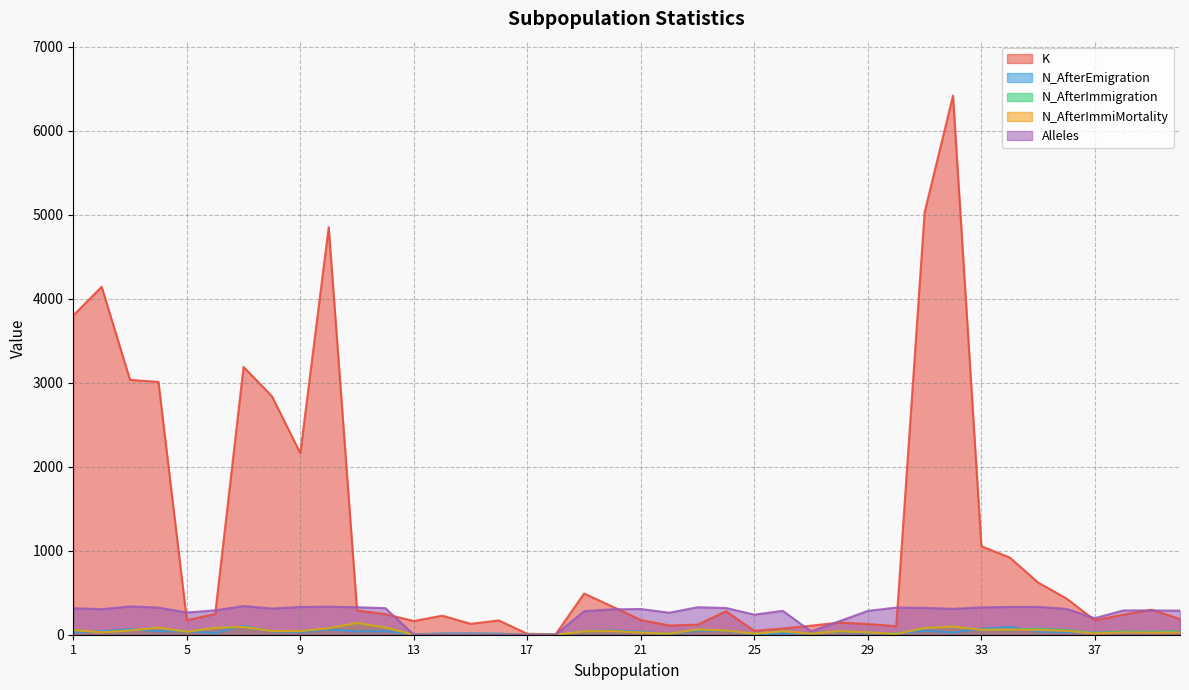

What is the sum of the Alleles values at 35 and 10?

666